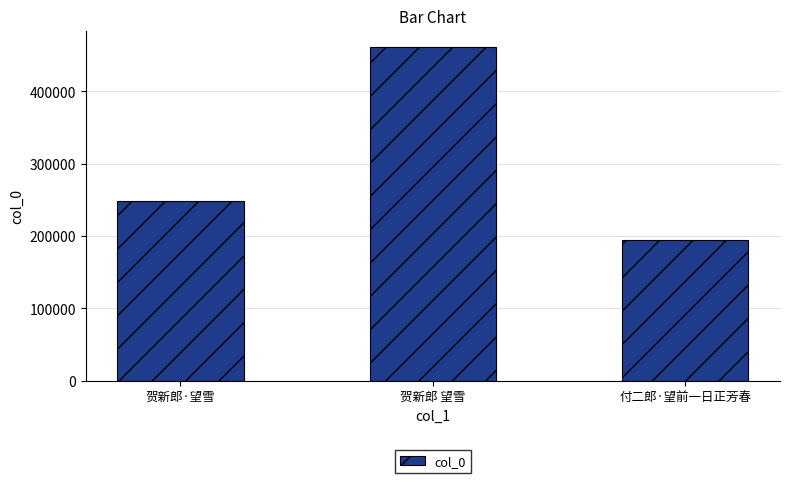

Which category has the highest value across all series?

贺新郎 望雪